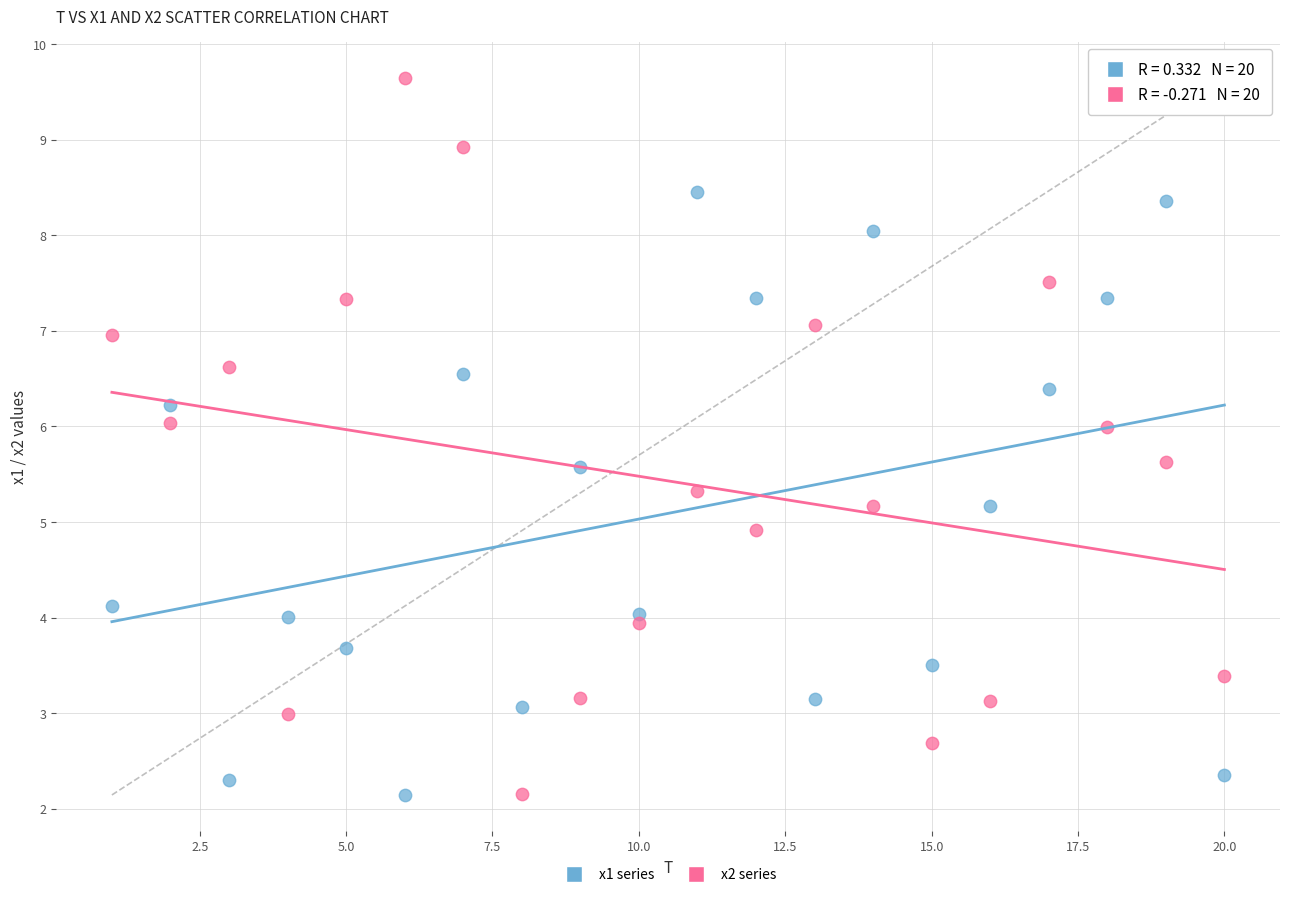

Across all data points, what is the range of X values (max minus min)?

19.0